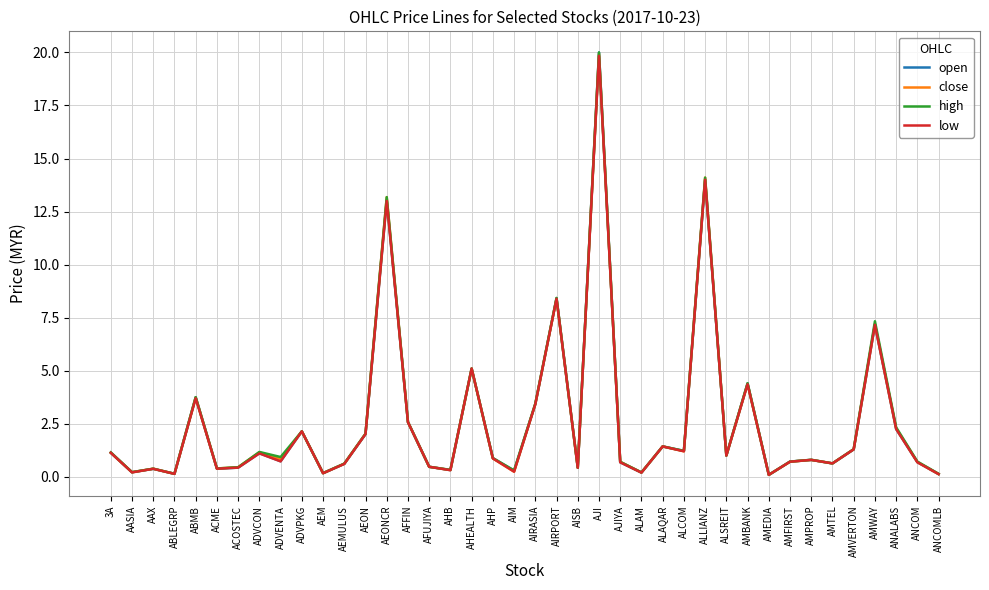

What are all the series names shown in the legend?

open, close, high, low